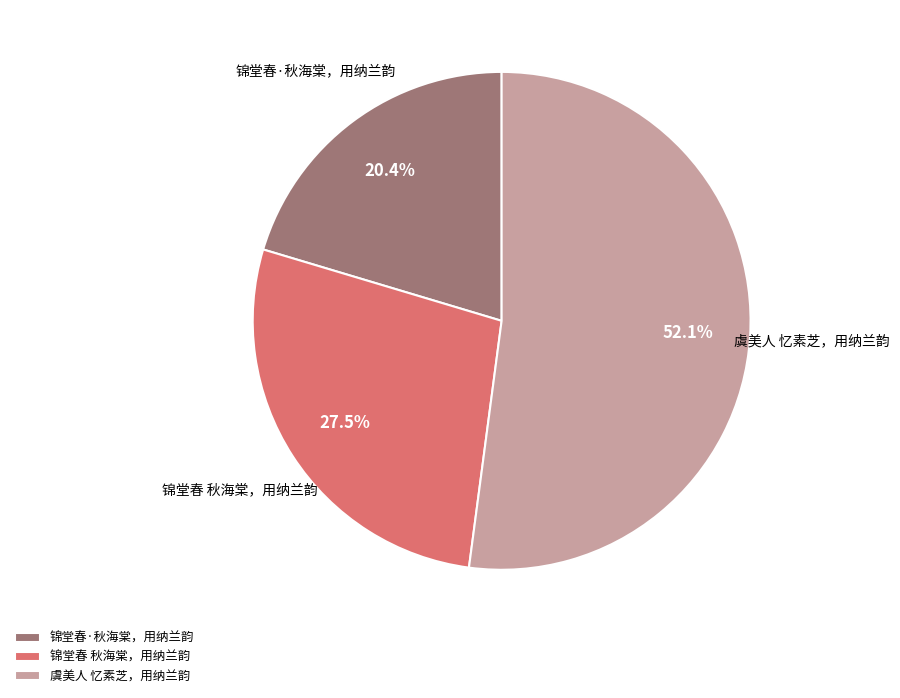

Do 锦堂春 秋海棠，用纳兰韵 and 虞美人 忆素芝，用纳兰韵 together represent more than half of the pie?

Yes